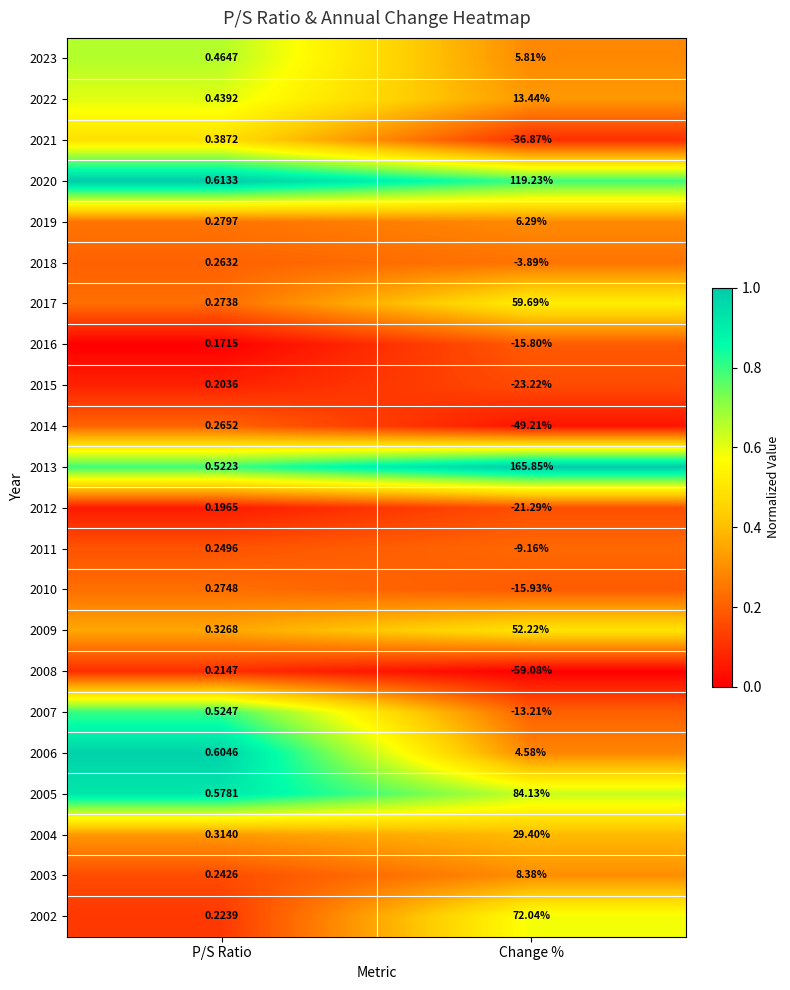

List the labels in order of 2006 value, smallest first.

P/S Ratio, Change %